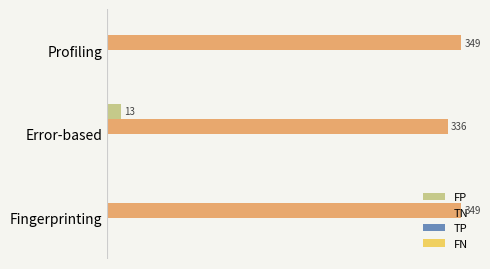

Which series has the largest total across all categories?

TN